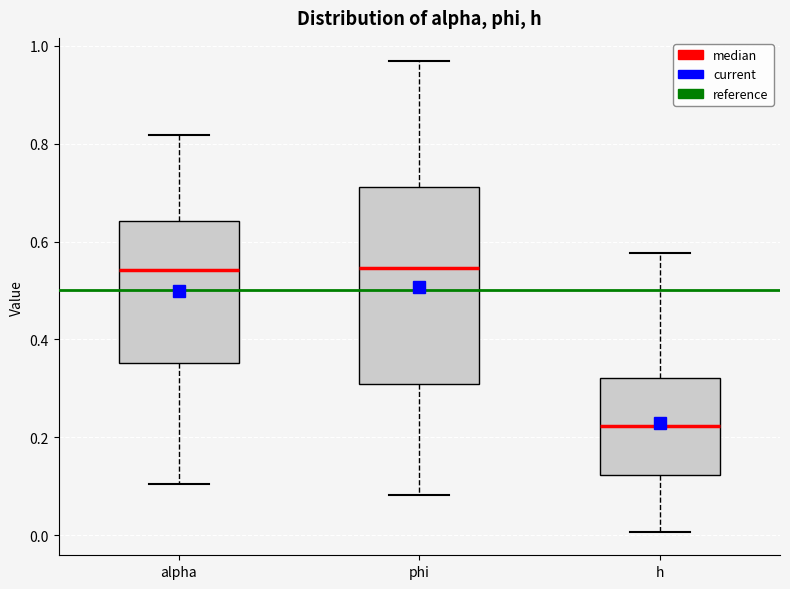

Reading left to right, read every box against the y-axis: the position of its median line, the range the box covers, and the ends of its whiskers. The values are not printed on the chart, so give them approximately, as read against the axis.

alpha: median 0.54, box 0.36 to 0.64, whiskers 0.10 to 0.82
phi: median 0.54, box 0.30 to 0.72, whiskers 0.08 to 0.96
h: median 0.22, box 0.12 to 0.32, whiskers 0.00 to 0.58